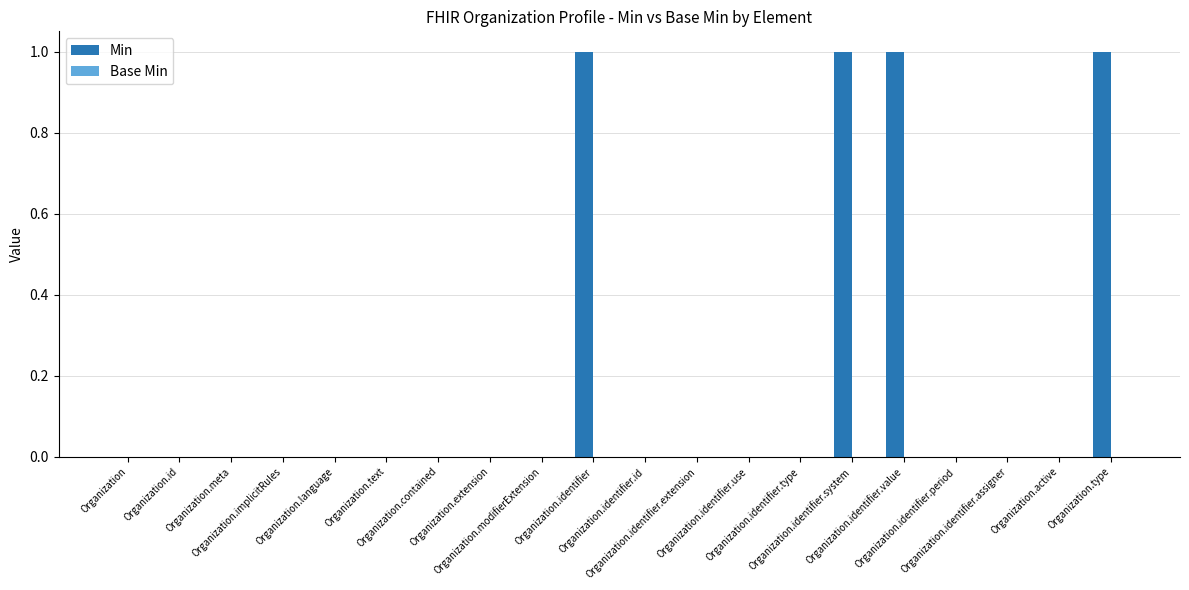

What is the sum of all values?

4